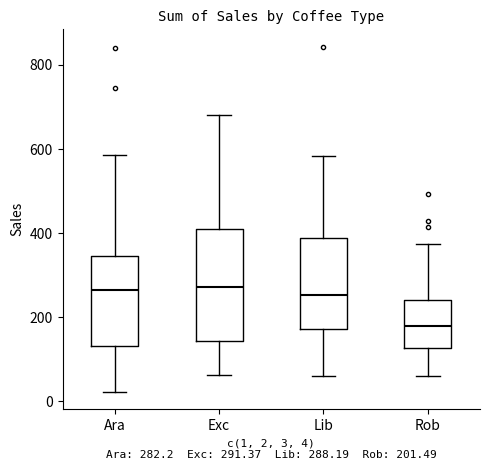

Which box is the tallest, from its lower edge to its upper edge?

Exc